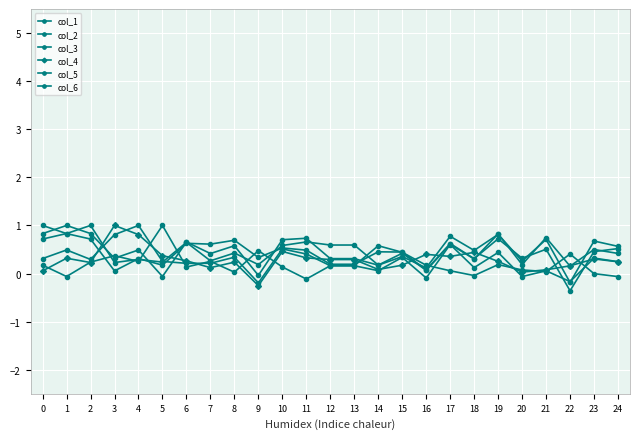

What is the value of the col_1 point at the 15th from the left?

0.5